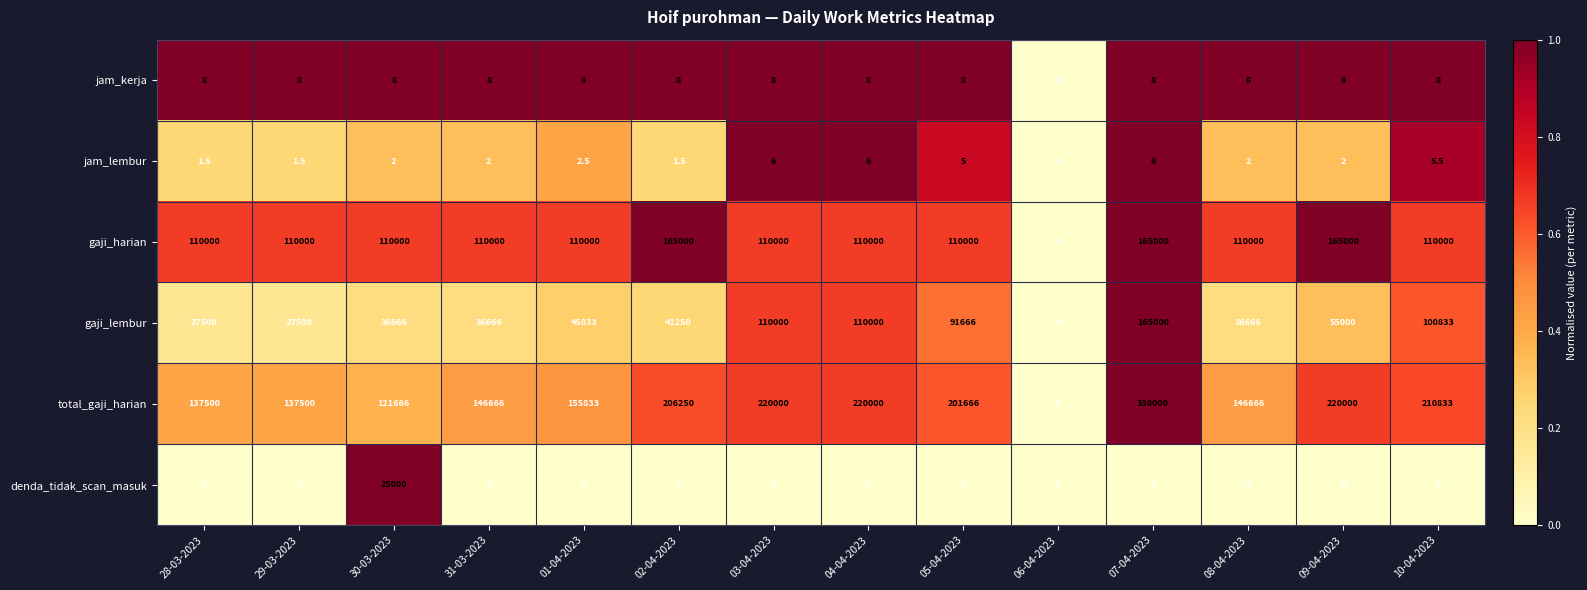

Which series has the widest spread of values?

total_gaji_harian